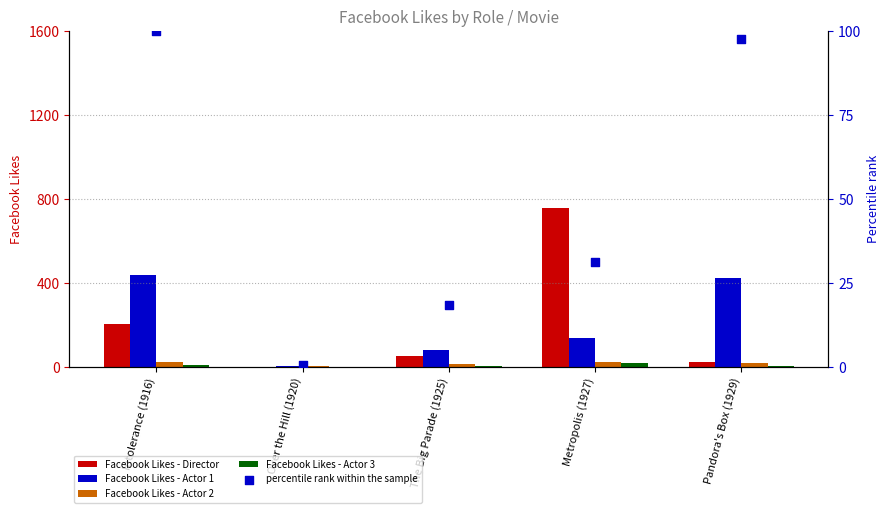

At how many categories does at least one series exceed 147?

3